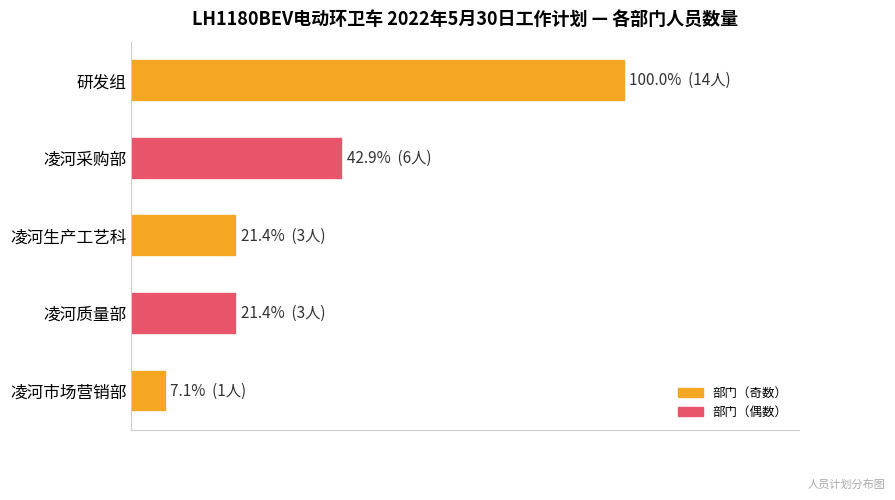

Are the bars horizontal?

Yes